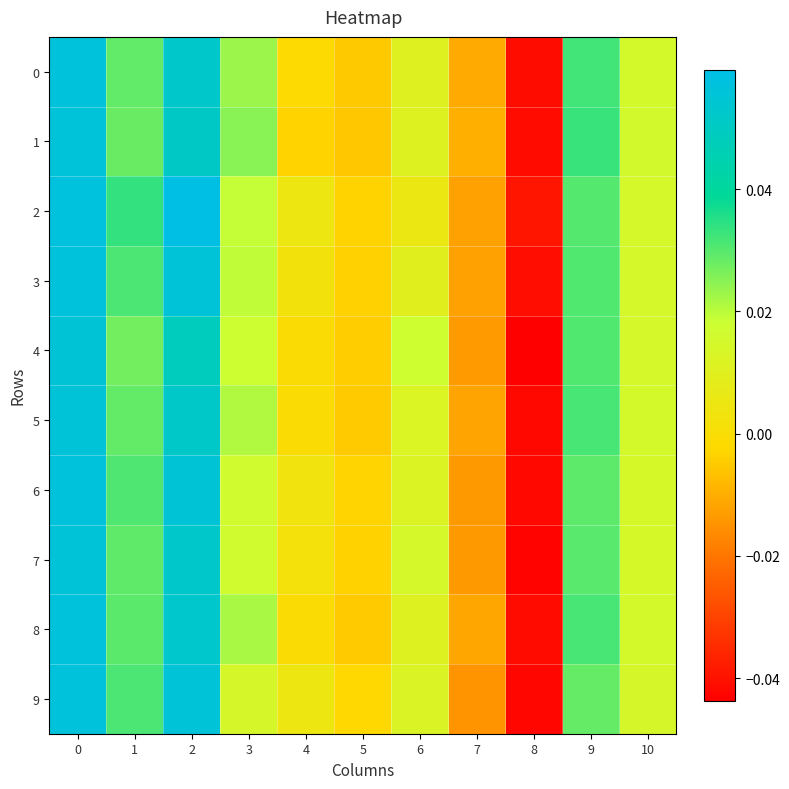

Reading right to left, transcribe all the data shown in this chart.

0: 10=0.0	9=0.0	8=-0.0	7=-0.0	6=0.0	5=-0.0	4=-0.0	3=0.0	2=0.1	1=0.0	0=0.1
1: 10=0.0	9=0.0	8=-0.0	7=-0.0	6=0.0	5=-0.0	4=-0.0	3=0.0	2=0.1	1=0.0	0=0.1
2: 10=0.0	9=0.0	8=-0.0	7=-0.0	6=0.0	5=-0.0	4=0.0	3=0.0	2=0.1	1=0.0	0=0.1
3: 10=0.0	9=0.0	8=-0.0	7=-0.0	6=0.0	5=-0.0	4=0.0	3=0.0	2=0.1	1=0.0	0=0.1
4: 10=0.0	9=0.0	8=-0.0	7=-0.0	6=0.0	5=-0.0	4=-0.0	3=0.0	2=0.0	1=0.0	0=0.1
5: 10=0.0	9=0.0	8=-0.0	7=-0.0	6=0.0	5=-0.0	4=-0.0	3=0.0	2=0.1	1=0.0	0=0.1
6: 10=0.0	9=0.0	8=-0.0	7=-0.0	6=0.0	5=-0.0	4=0.0	3=0.0	2=0.1	1=0.0	0=0.1
7: 10=0.0	9=0.0	8=-0.0	7=-0.0	6=0.0	5=-0.0	4=0.0	3=0.0	2=0.1	1=0.0	0=0.1
8: 10=0.0	9=0.0	8=-0.0	7=-0.0	6=0.0	5=-0.0	4=-0.0	3=0.0	2=0.1	1=0.0	0=0.1
9: 10=0.0	9=0.0	8=-0.0	7=-0.0	6=0.0	5=-0.0	4=0.0	3=0.0	2=0.1	1=0.0	0=0.1